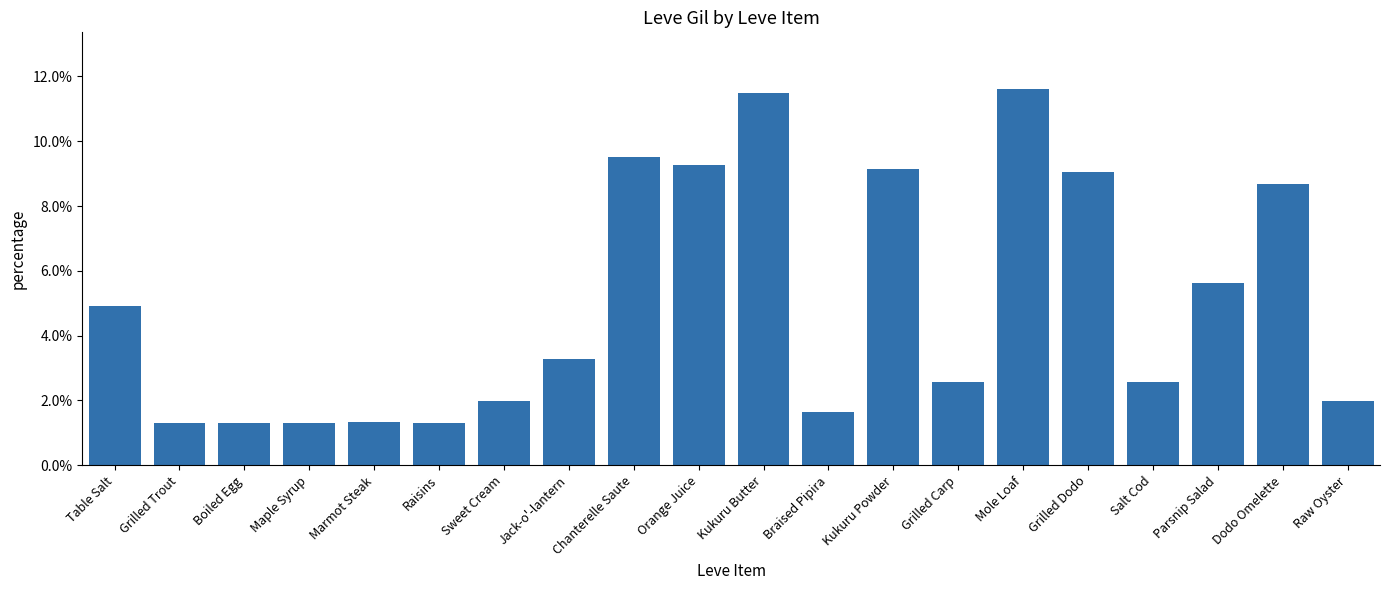

What is the sum of all values?

1.0